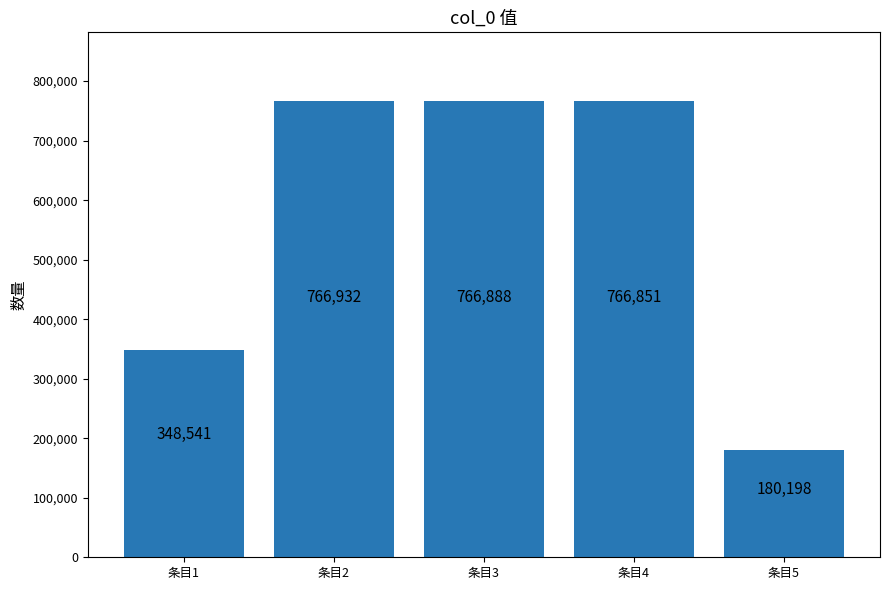

Where does the data first go above 766851?

条目2